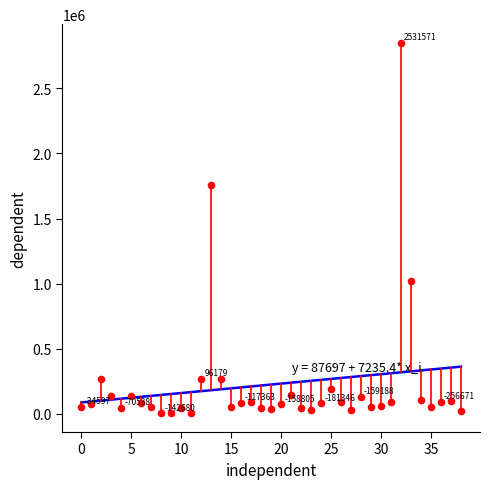

What is the range of Y values (max minus min)?

2847900